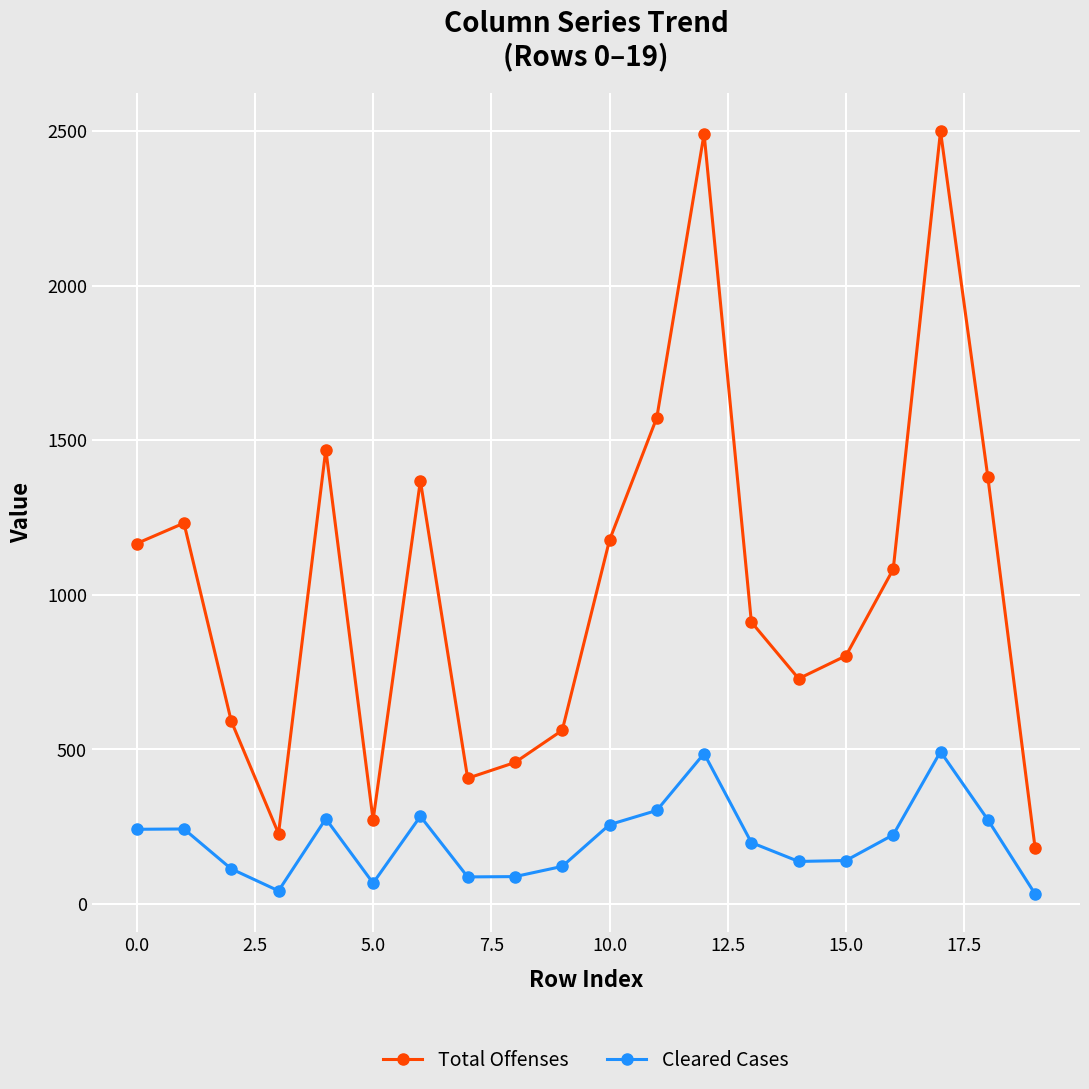

At how many categories does at least one series exceed 1322?

6